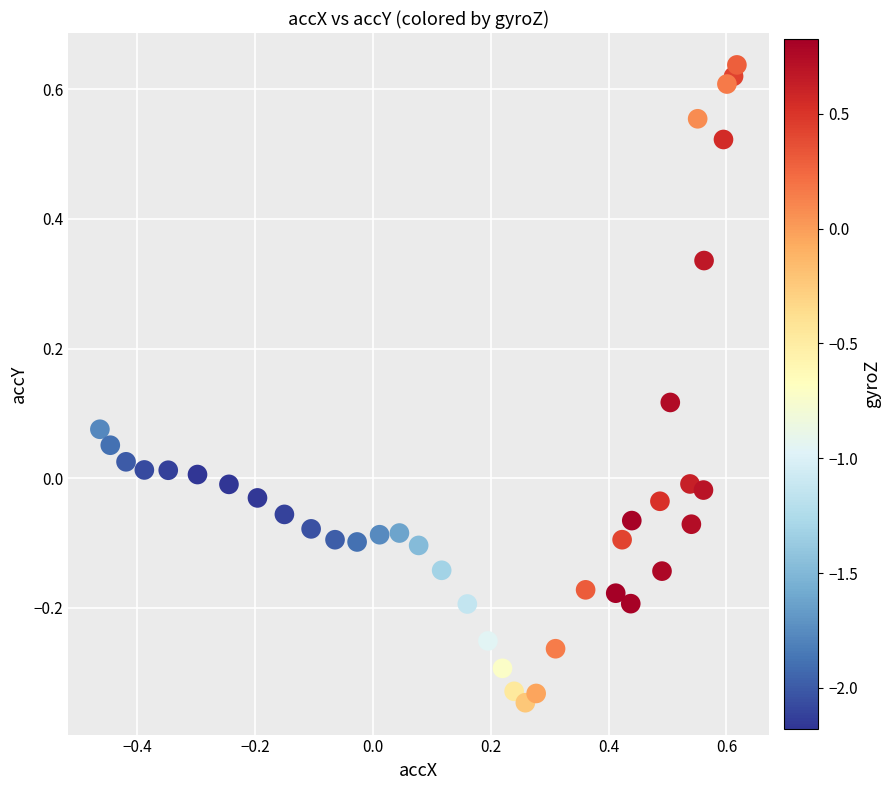

What is the range of X values (max minus min)?

1.1